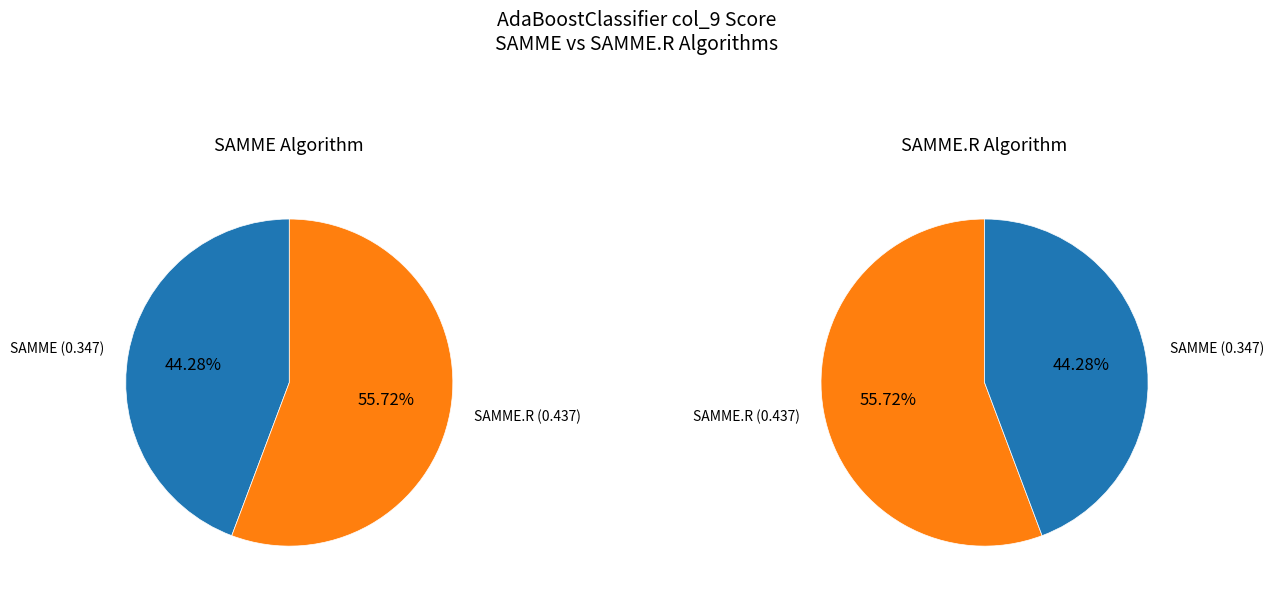

Rank the series by their average value, from lowest to highest.

SAMME, SAMME.R